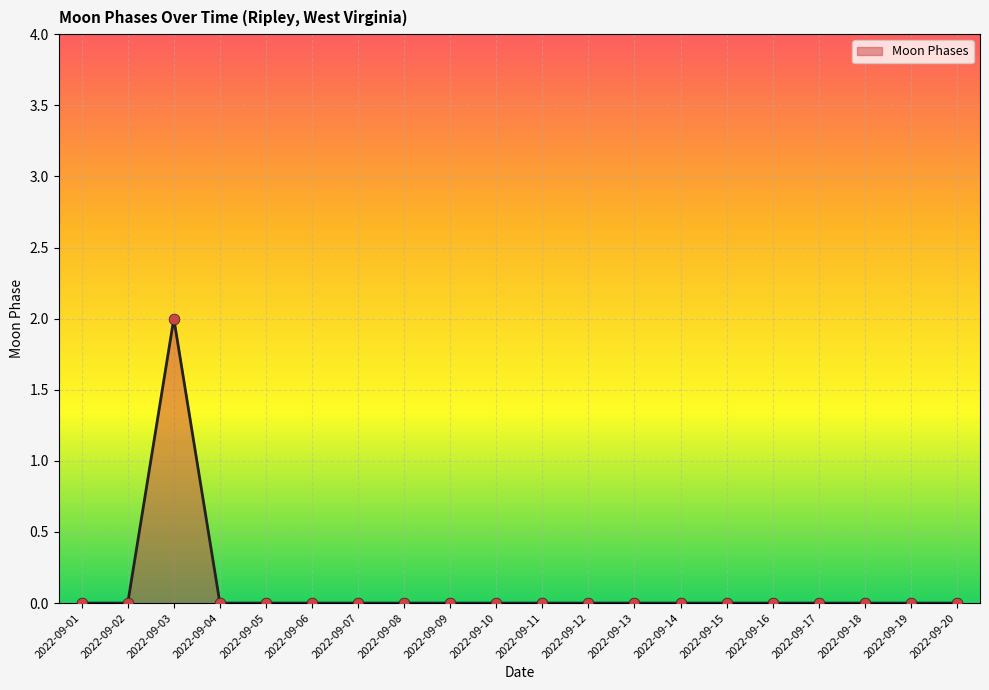

True or false: the data shows -1 at 2022-09-17.

False